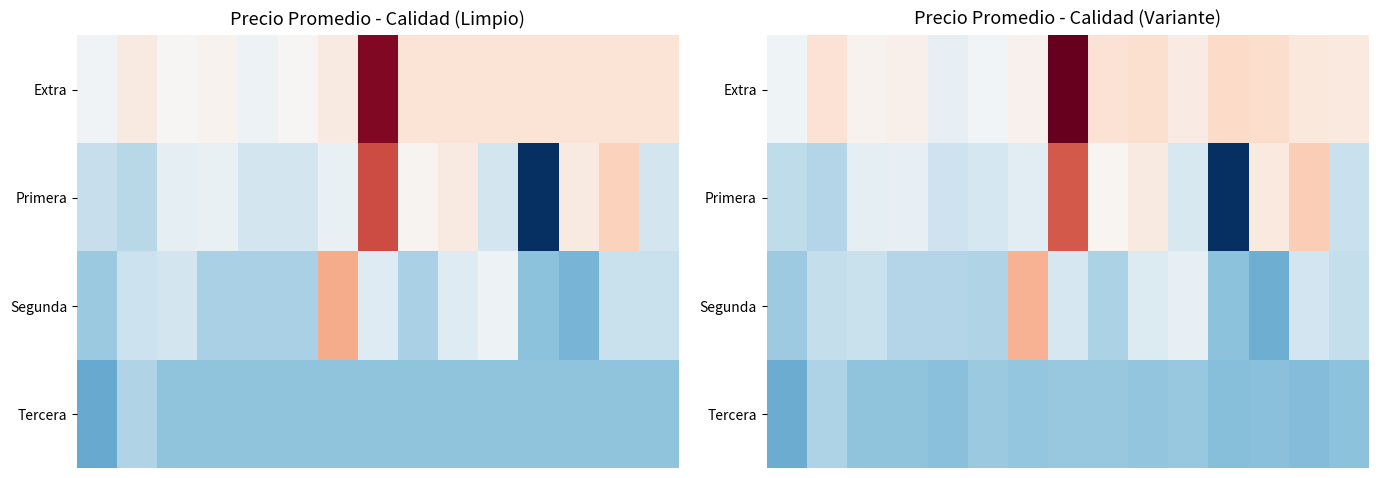

List the series in order of their peak value, lowest first.

Tercera, Segunda, Primera, Extra